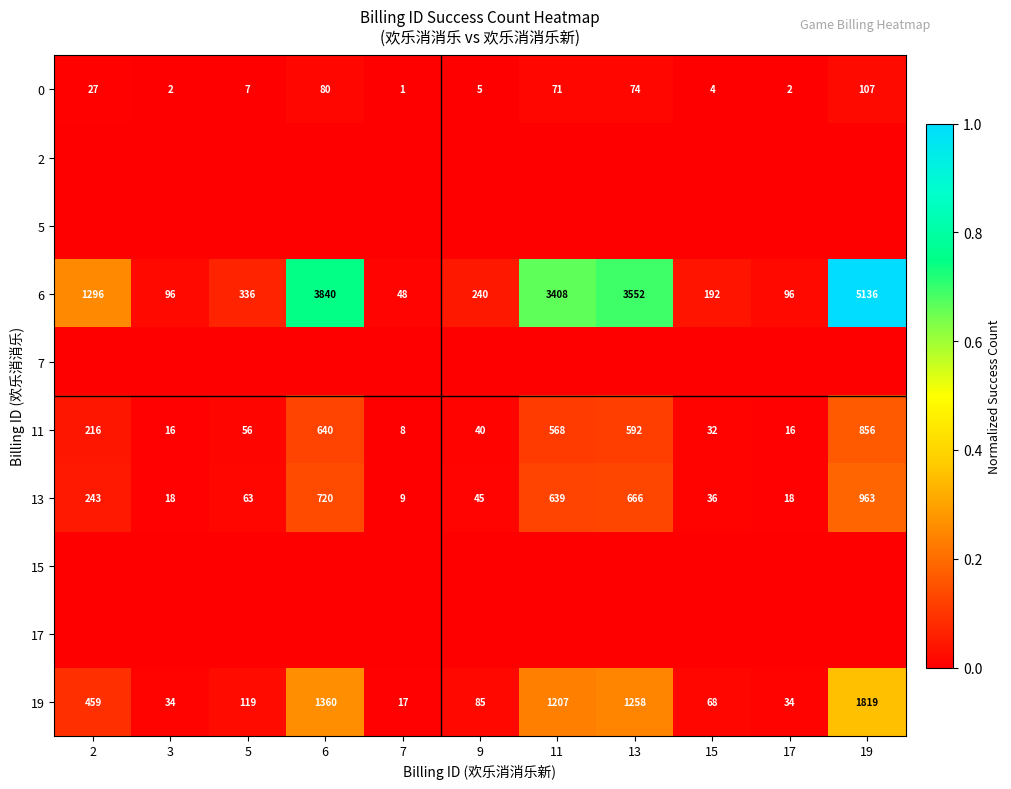

What is the maximum value shown in the chart?

1.0